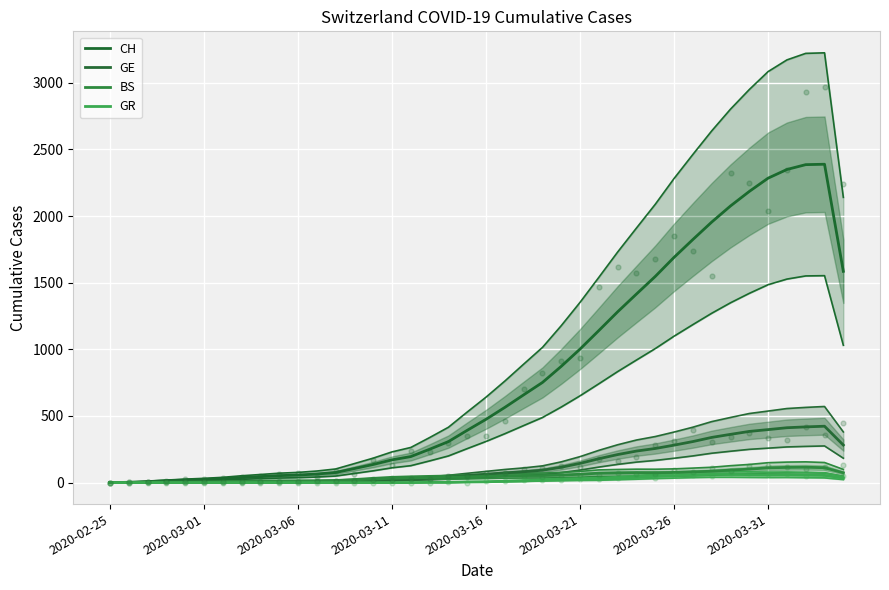

At which category is the sum across all series the highest?

38